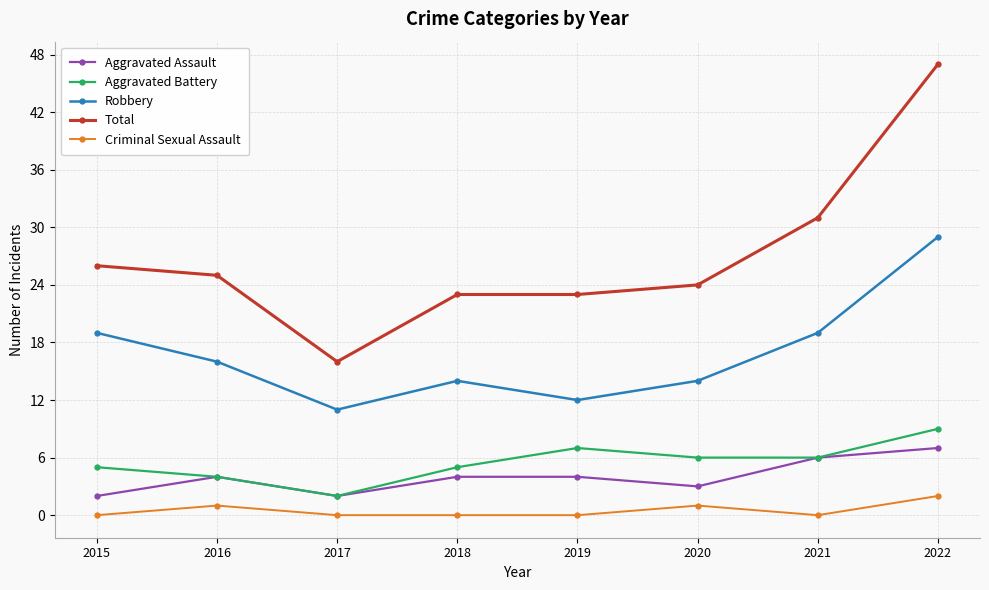

Reading left to right, what are all the values shown in this chart?

Aggravated Assault: 2	4	2	4	4	3	6	7
Aggravated Battery: 5	4	2	5	7	6	6	9
Robbery: 19	16	11	14	12	14	19	29
Total: 26	25	16	23	23	24	31	47
Criminal Sexual Assault: 0	1	0	0	0	1	0	2